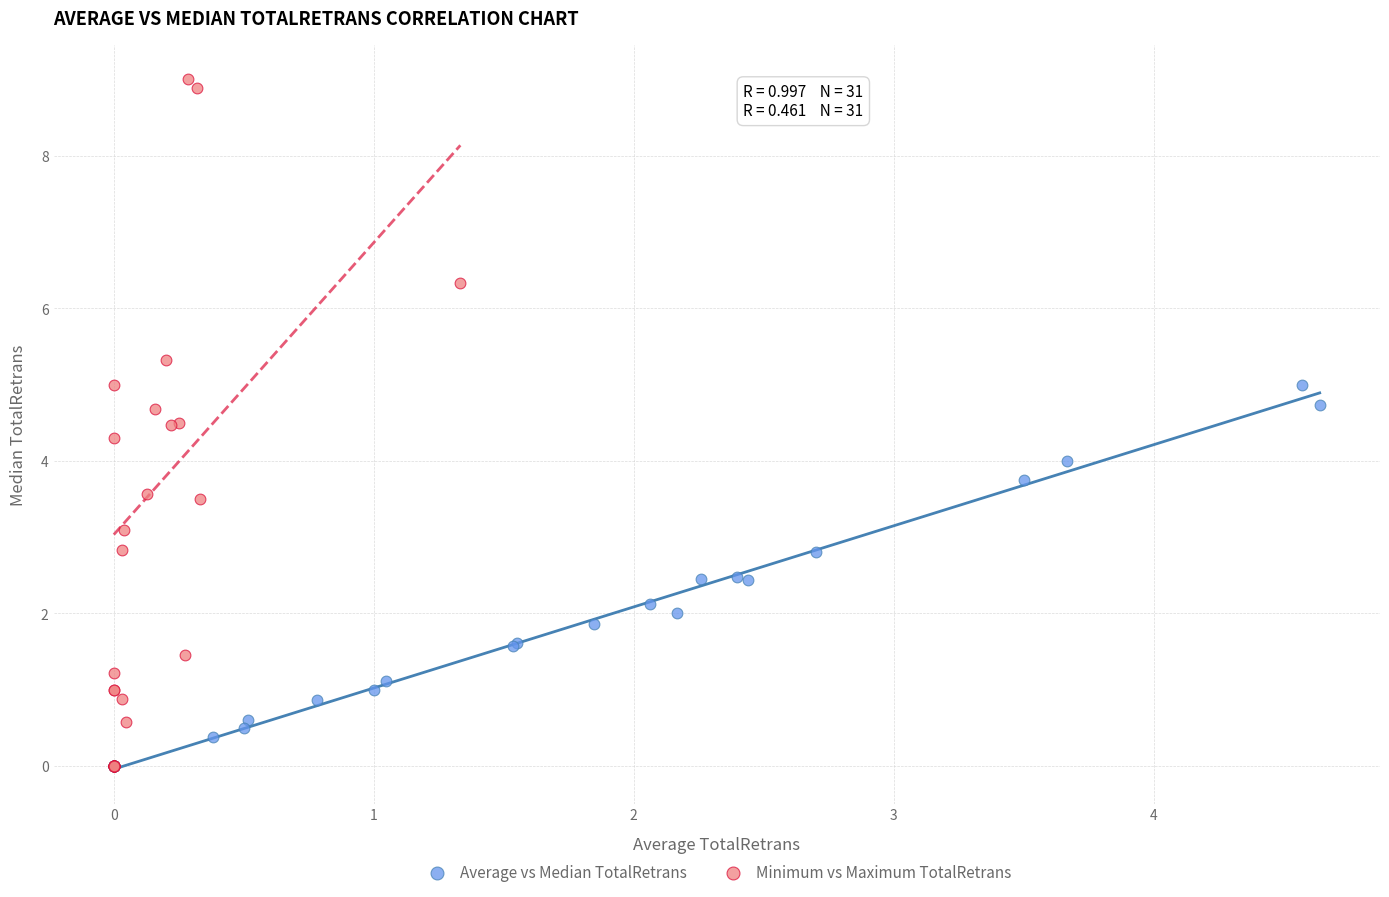

What are all the series names shown in the legend?

Average vs Median TotalRetrans, Minimum vs Maximum TotalRetrans